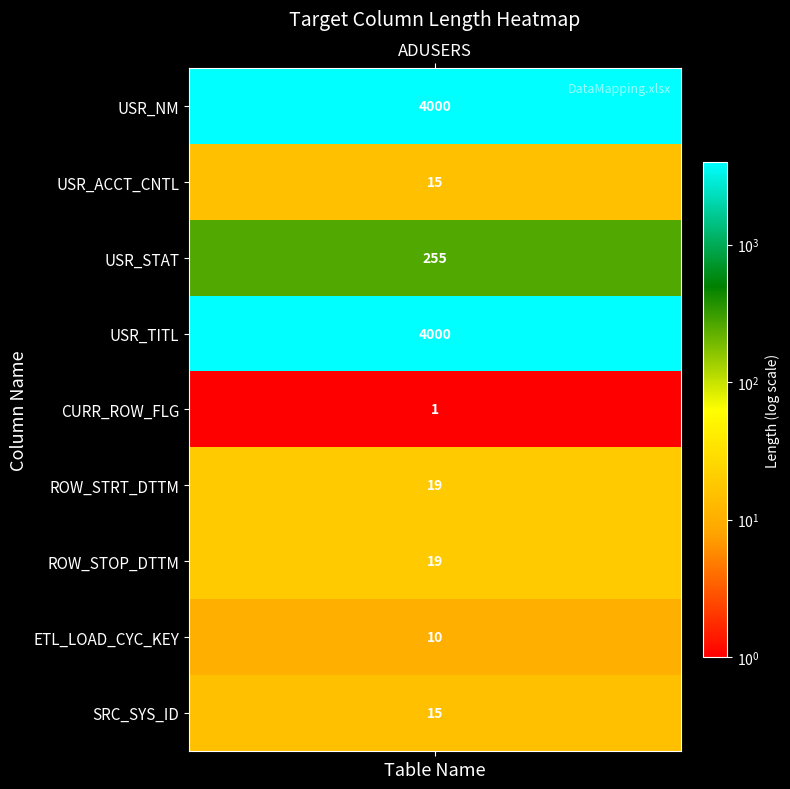

Count the number of categories in the chart.

9